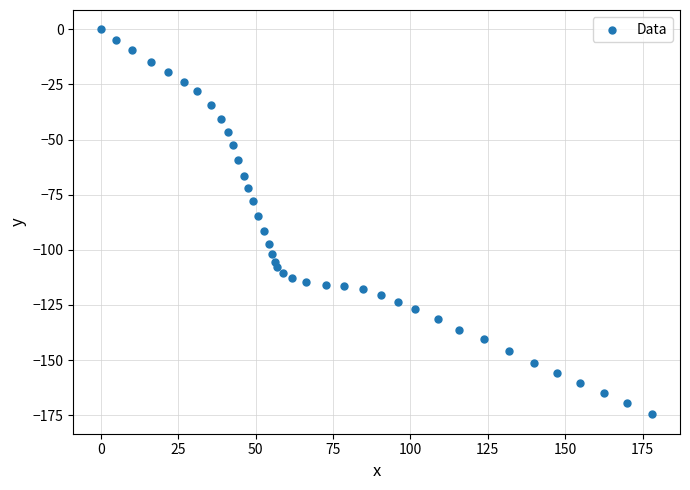

What is the range of Y values (max minus min)?

174.7